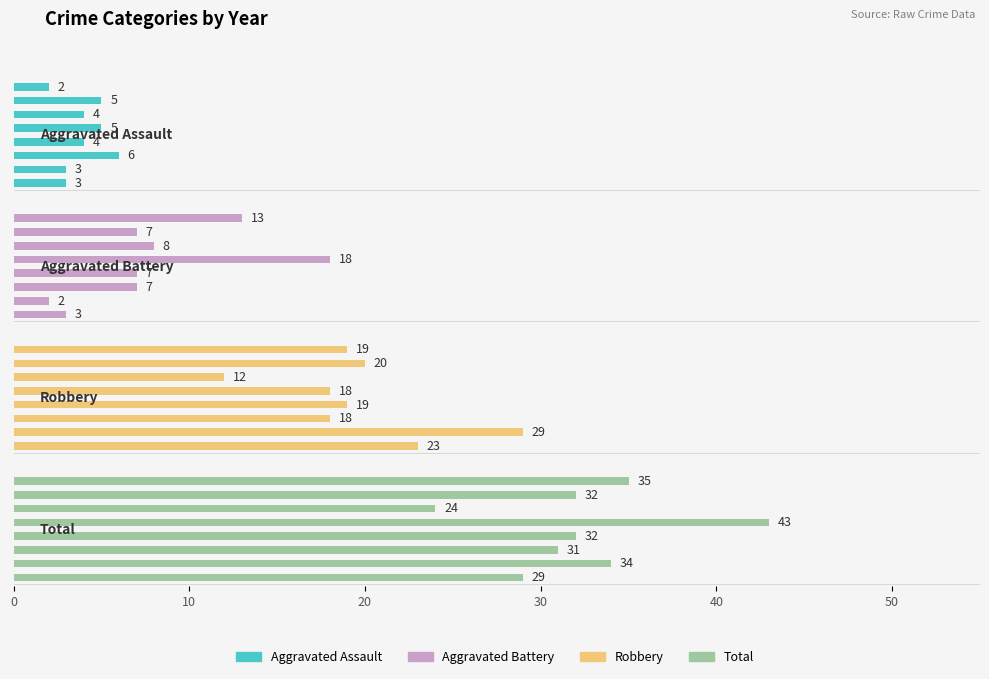

Reading right to left, extract all data points from this chart.

Aggravated Assault: 7=2	6=5	50=4	40=5	30=4	20=6	10=3	0=3
Aggravated Battery: 7=13	6=7	50=8	40=18	30=7	20=7	10=2	0=3
Robbery: 7=19	6=20	50=12	40=18	30=19	20=18	10=29	0=23
Total: 7=35	6=32	50=24	40=43	30=32	20=31	10=34	0=29